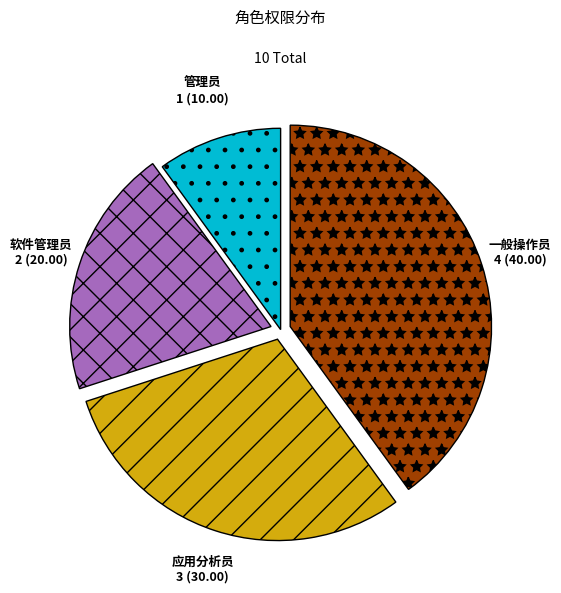

Does any single category account for the majority?

No